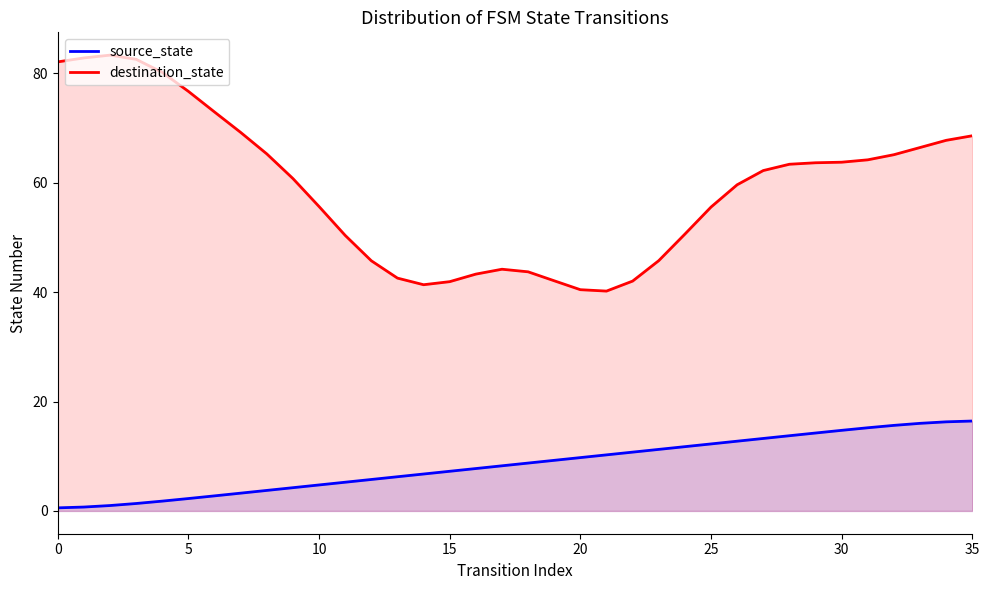

Reading left to right, list all the values displayed in this chart.

source_state: 0.6	0.7	1.0	1.4	1.8	2.3	2.8	3.3	3.8	4.3	4.8	5.2	5.8	6.2	6.8	7.2	7.8	8.2	8.8	9.2	9.8	10.2	10.8	11.2	11.8	12.2	12.7	13.2	13.7	14.2	14.7	15.2	15.6	16.0	16.3	16.4
destination_state: 82.1	82.8	83.3	82.6	80.2	76.7	72.9	69.2	65.3	60.8	55.6	50.4	45.7	42.6	41.4	41.9	43.3	44.2	43.7	42.1	40.4	40.2	42.0	45.8	50.6	55.6	59.6	62.2	63.4	63.7	63.8	64.2	65.1	66.4	67.8	68.6